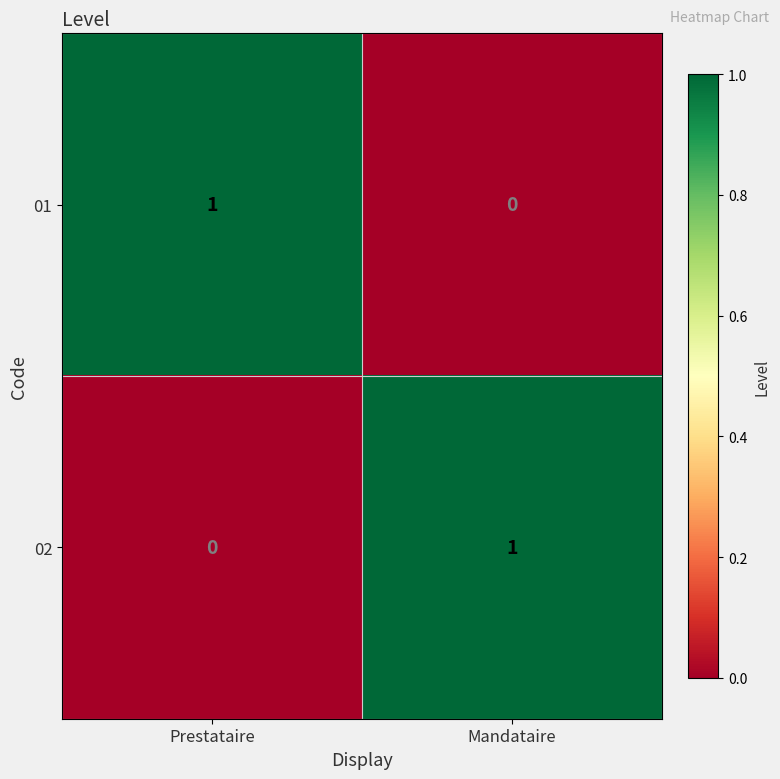

The value of 02 at Mandataire is 2. True or false?

False